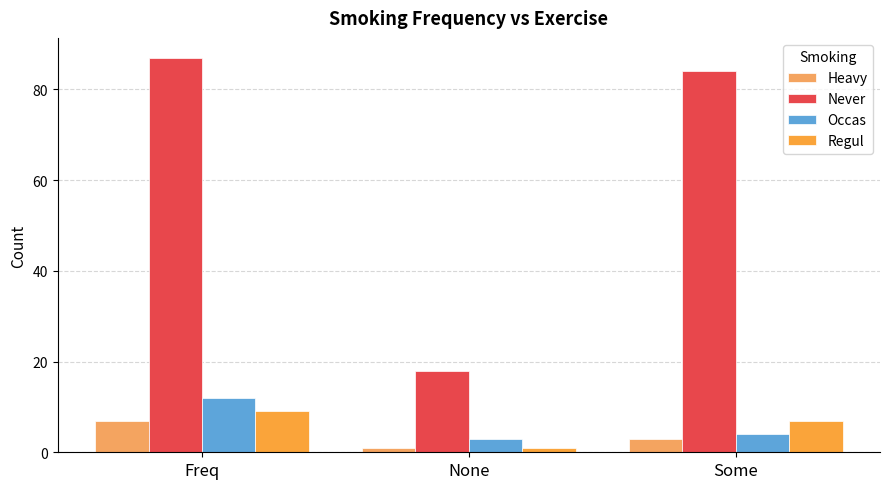

List the series in order of their peak value, lowest first.

Heavy, Regul, Occas, Never